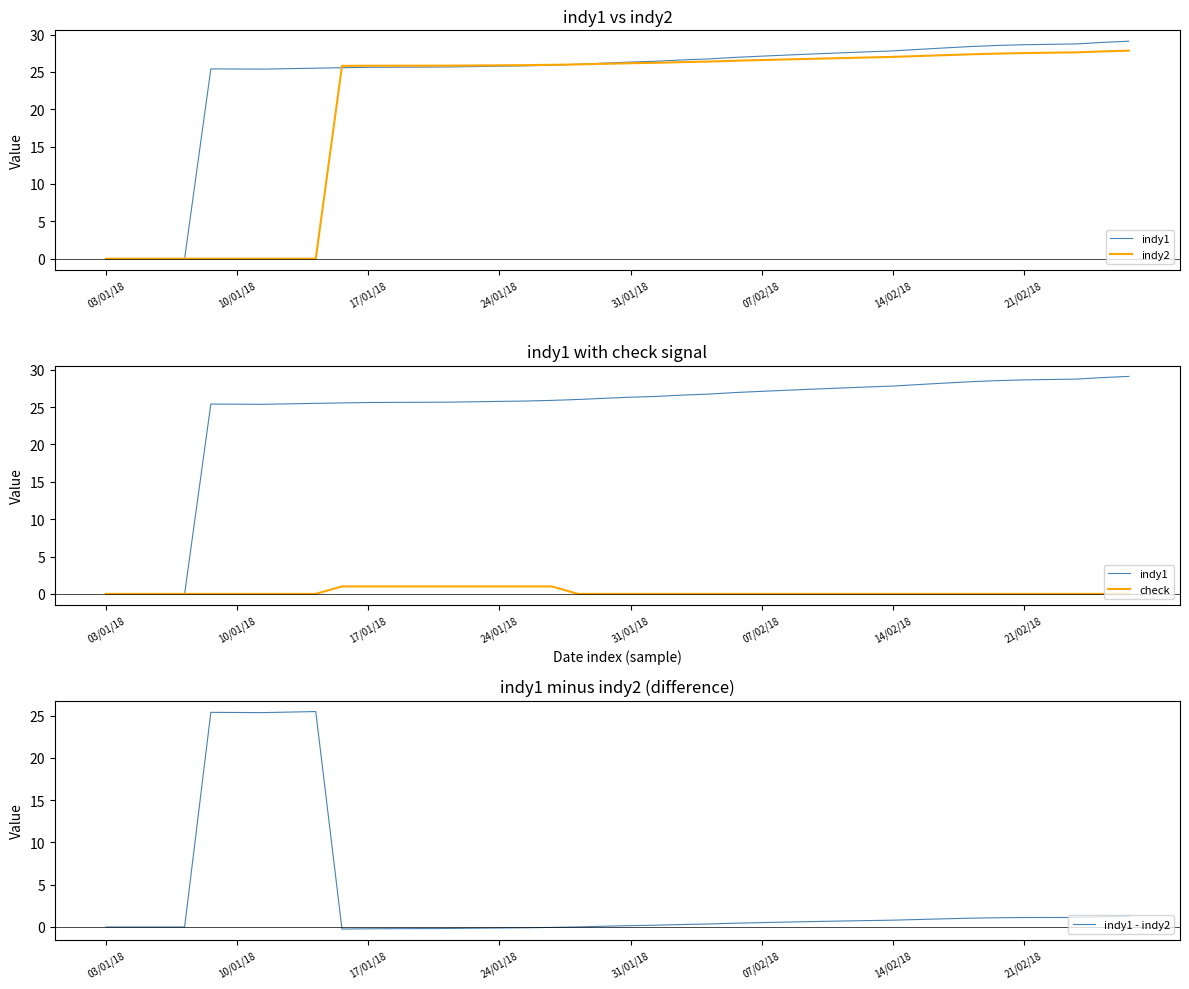

What is the smallest value displayed?

-0.2